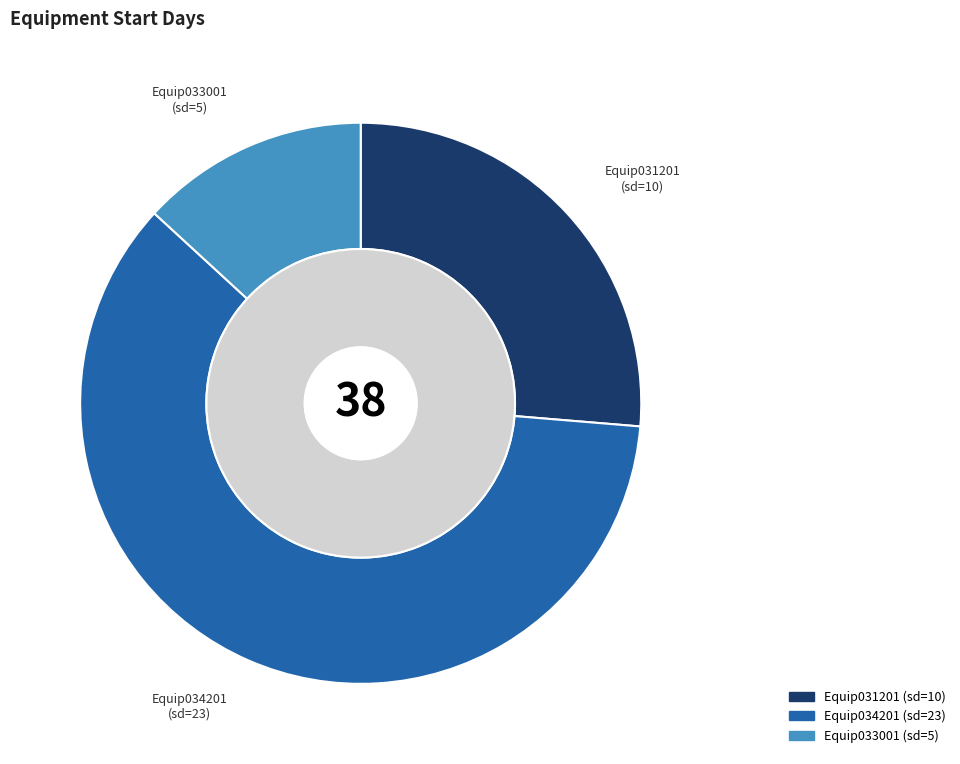

To the nearest percent, what is the difference between the Equip031201 and Equip034201 slice percentages?

34%